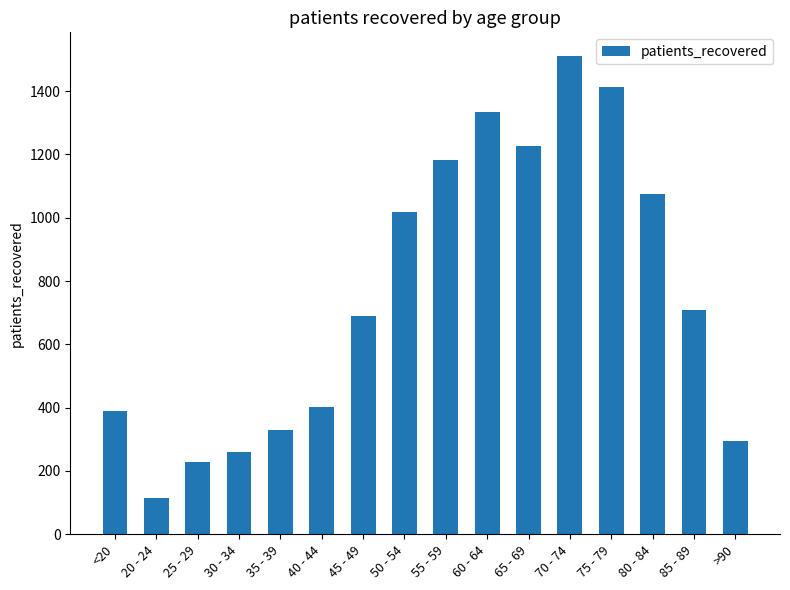

What is the smallest value displayed?

114